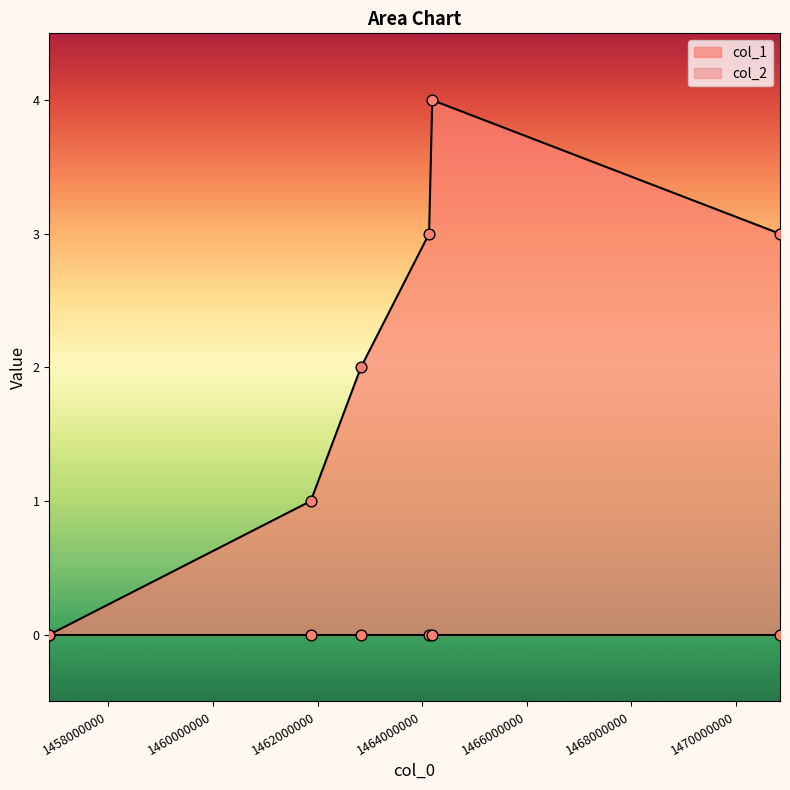

Which has a higher value, 1456873494 or 1464193303?

1464193303